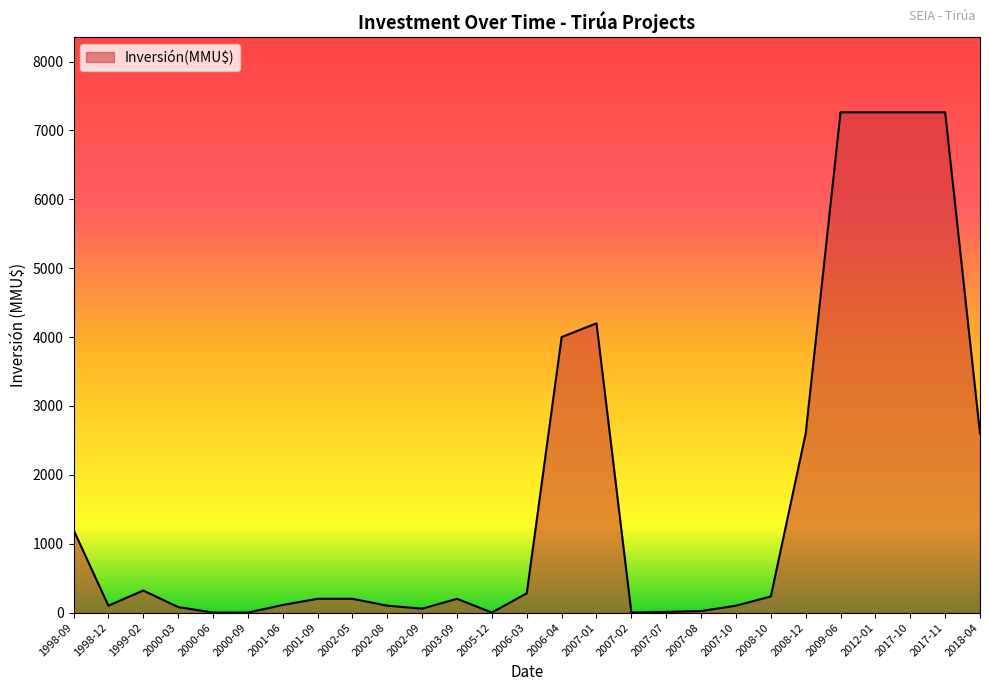

The value at 2000-09 is 4791. True or false?

False